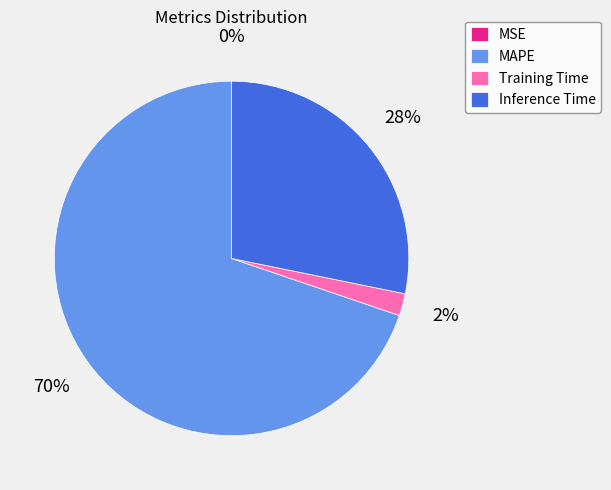

Does any single category account for the majority?

Yes